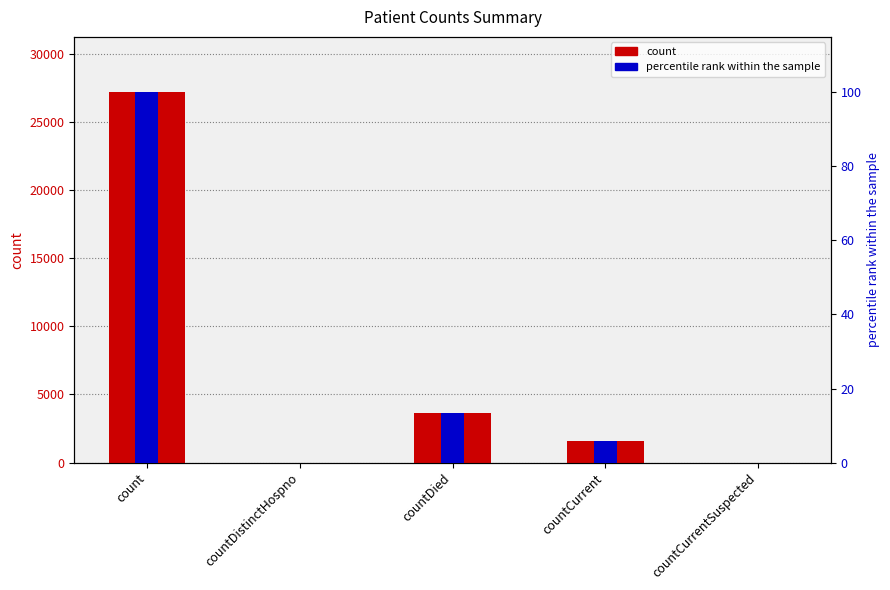

The percentile rank within the sample series shows 5.9 at countCurrent. True or false?

True